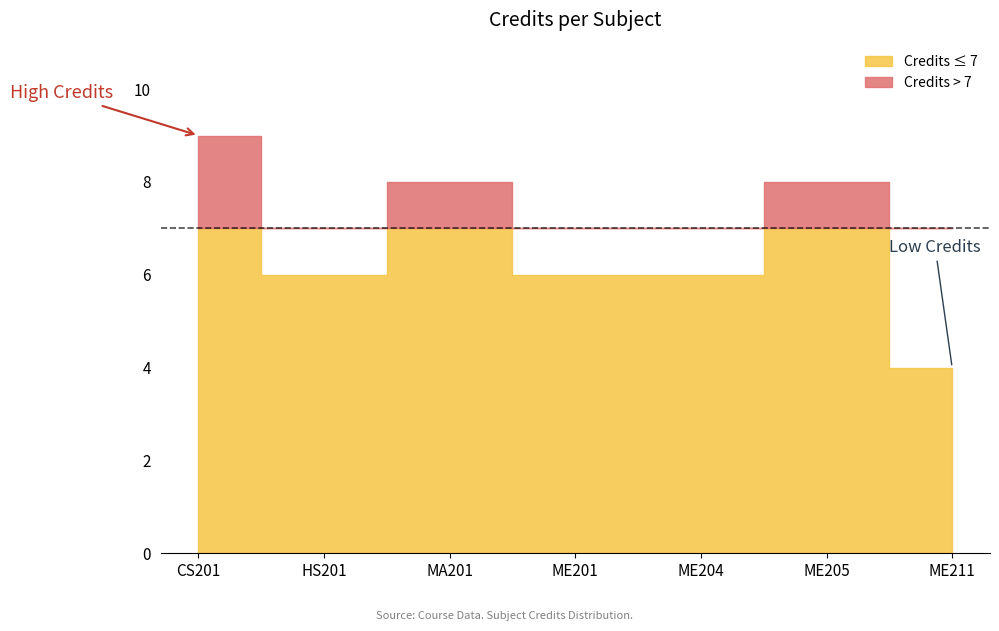

Rank the categories by value from lowest to highest.

ME211, HS201, ME201, ME204, MA201, ME205, CS201